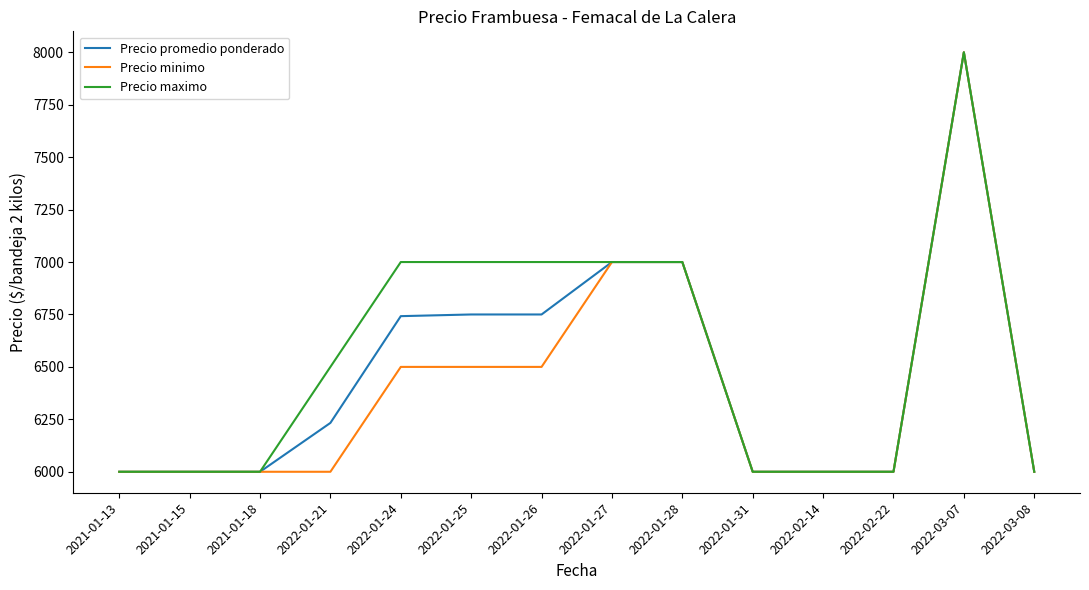

What is the smallest value displayed?

6000